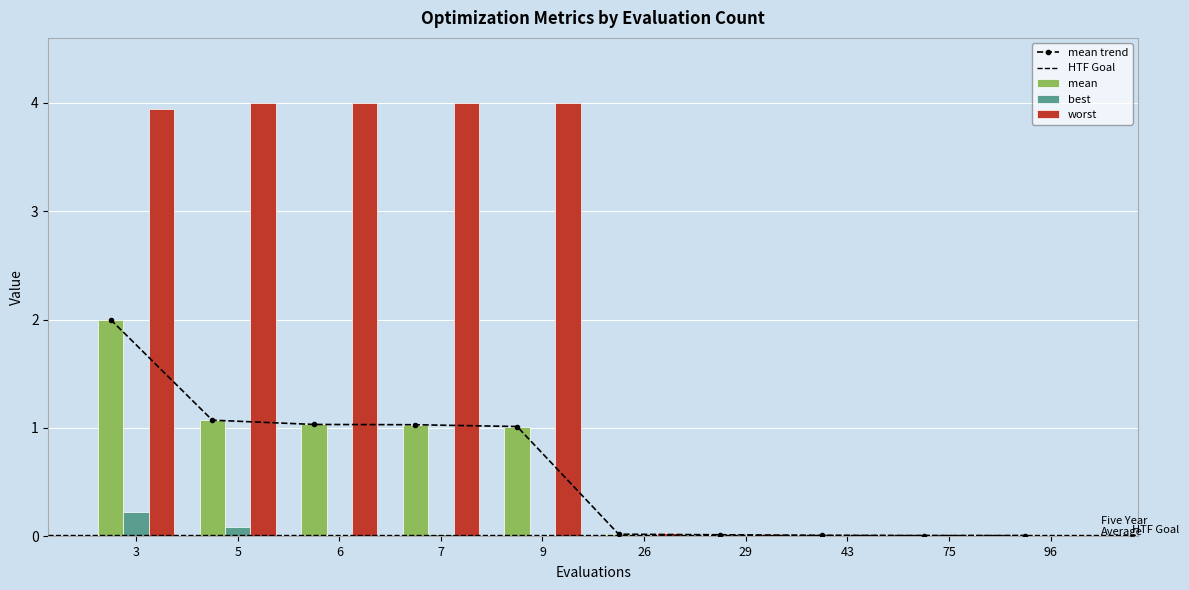

How many values in the worst series are below 3?

5